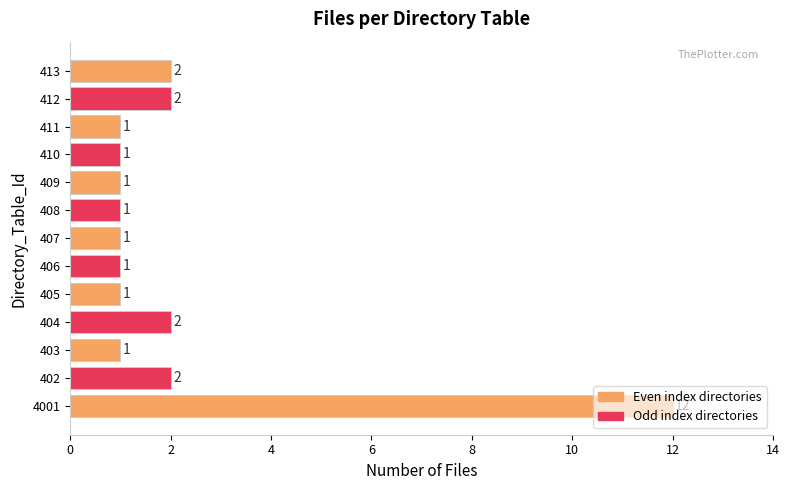

Is it true that the value at 4001 is 12?

True